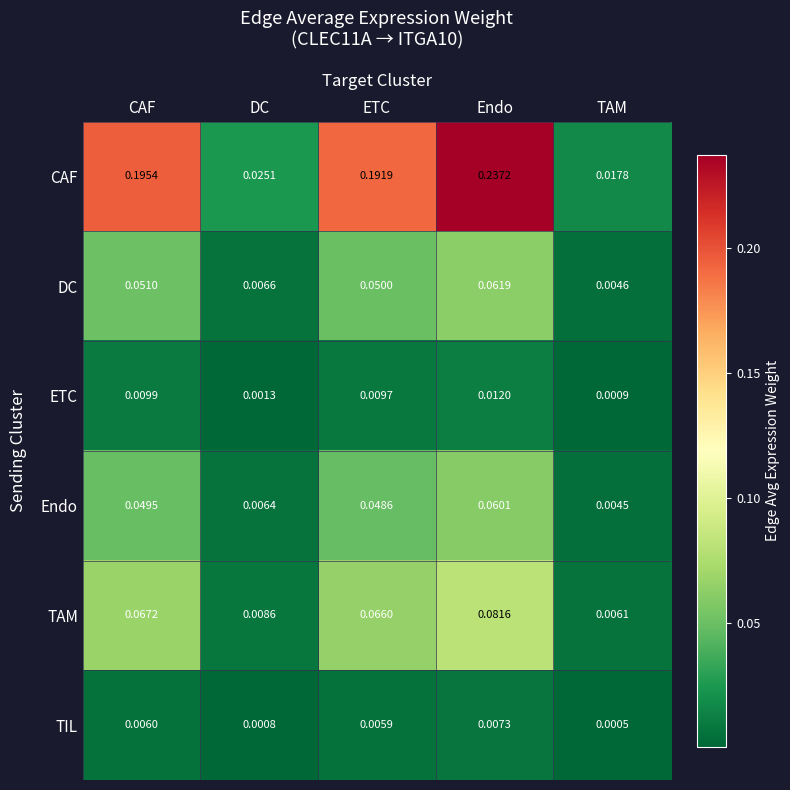

At which category is the sum across all series the highest?

Endo